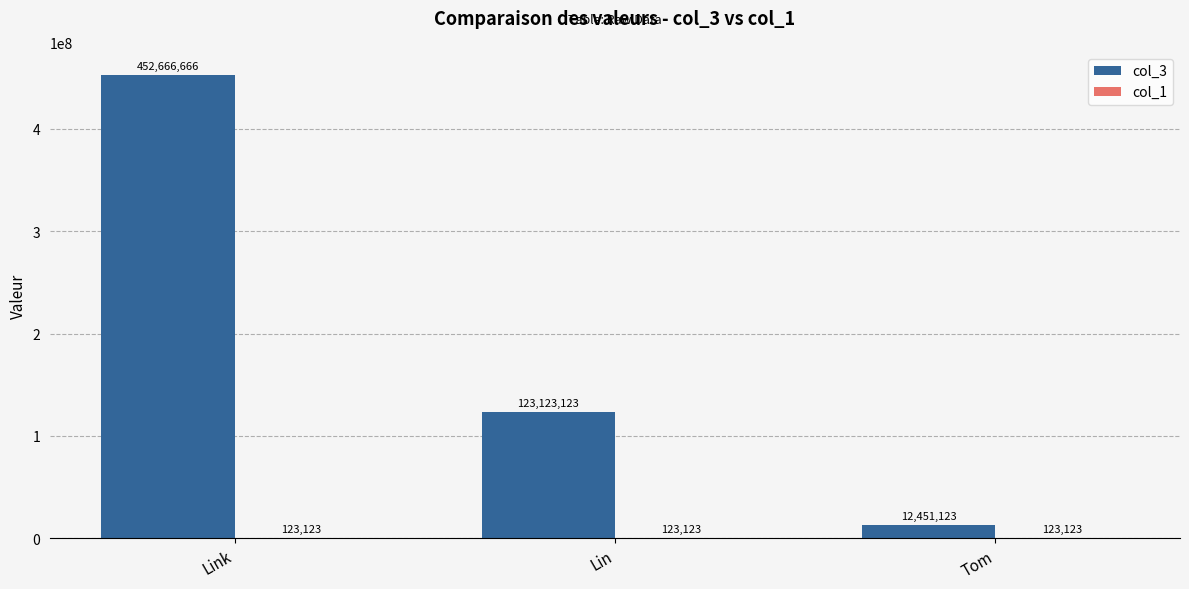

How many col_3 values are between 12451123 and 452666666?

3